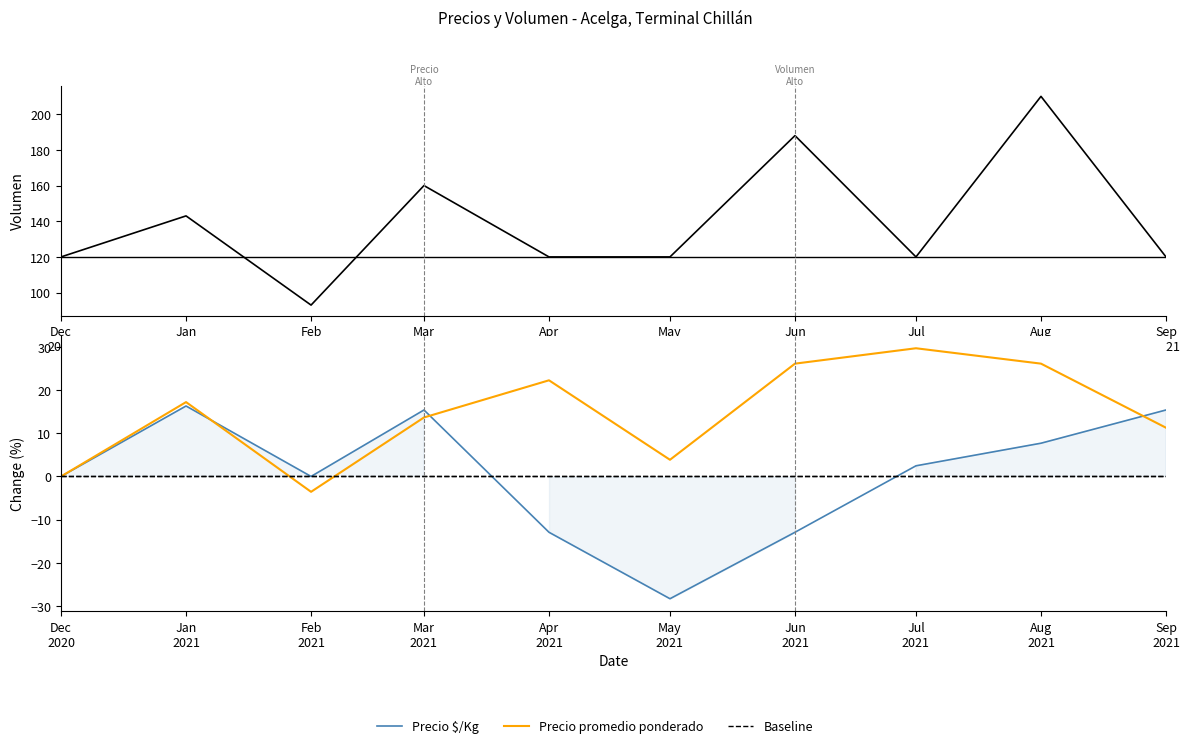

Is it true that Precio $/Kg equals 7.7 at Aug
2021?

True